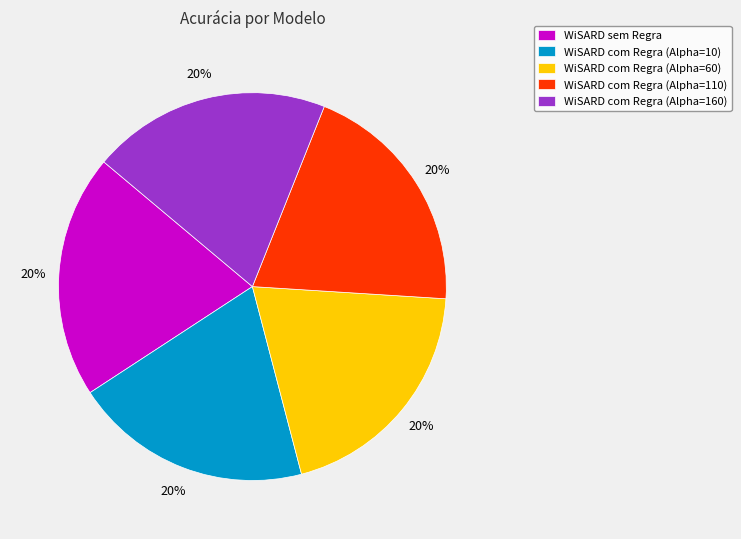

Is it true that WiSARD sem Regra is 20% of the pie?

True